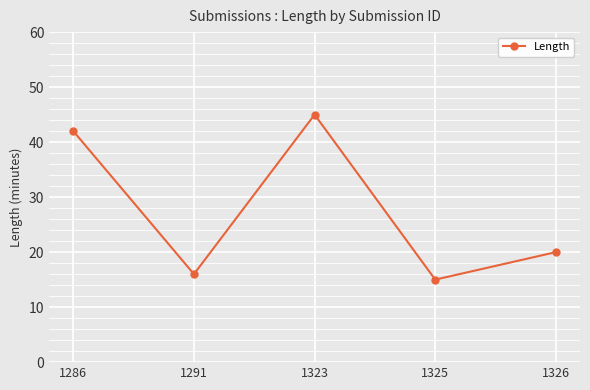

List the labels in order of value, smallest first.

1325, 1291, 1326, 1286, 1323